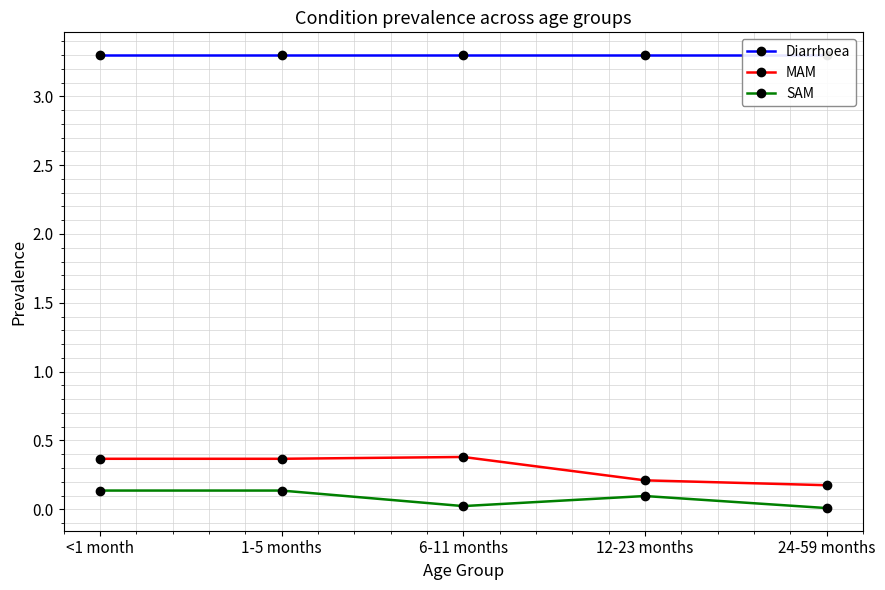

True or false: Diarrhoea and MAM intersect in this chart.

False